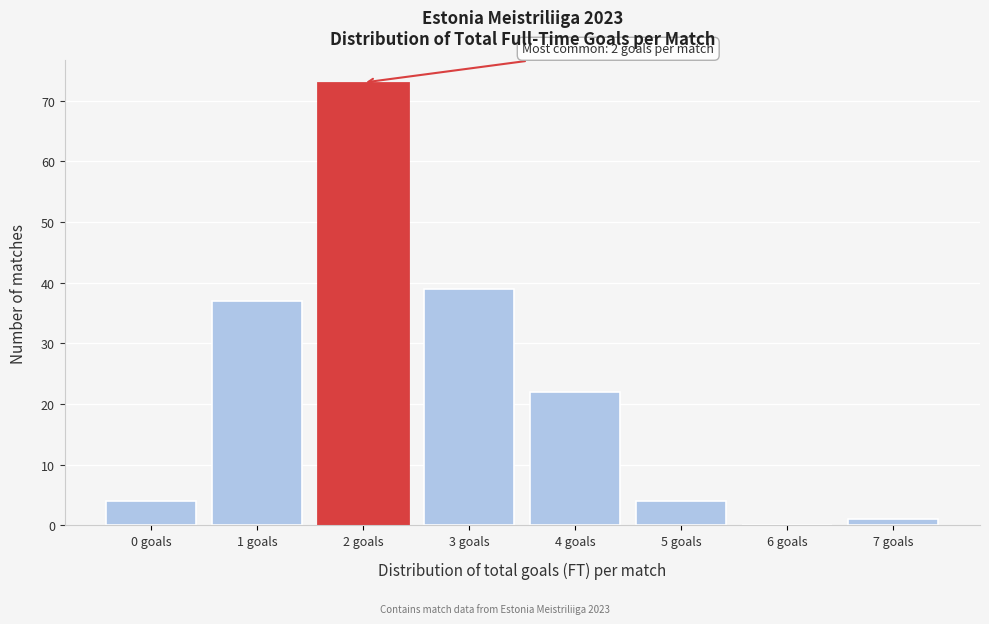

Reading left to right, extract all data points from this chart.

0 goals=4	1 goals=37	2 goals=73	3 goals=39	4 goals=22	5 goals=4	6 goals=0	7 goals=1